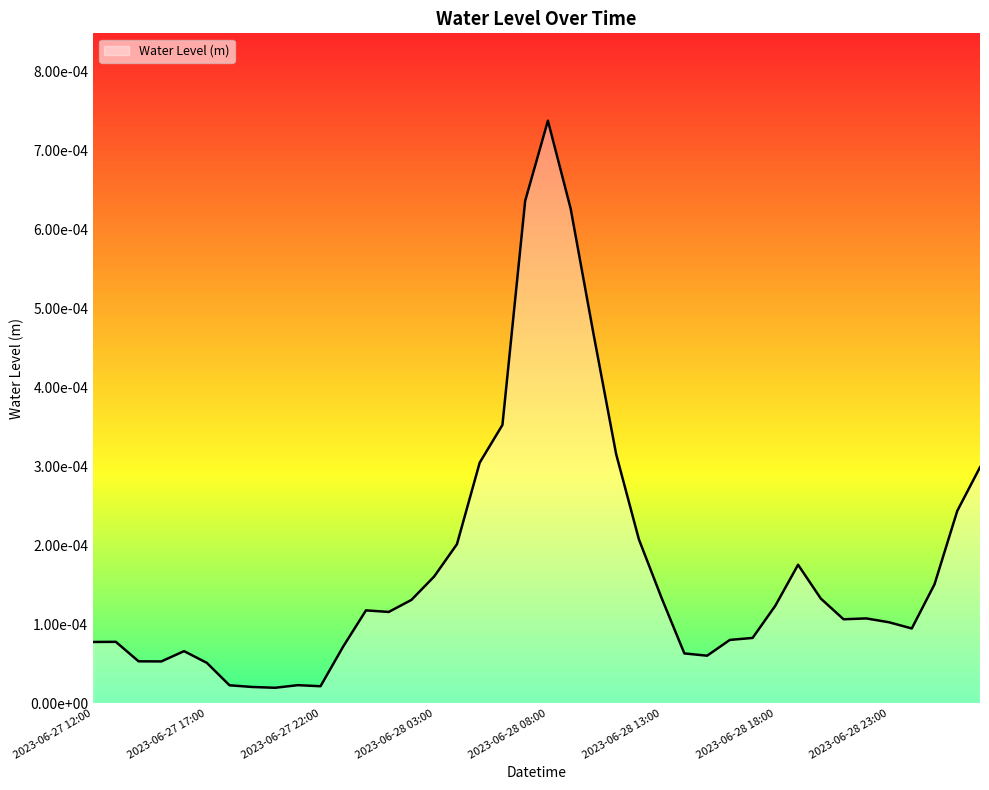

How many points are higher than both their immediate neighbors (excluding endpoints)?

7